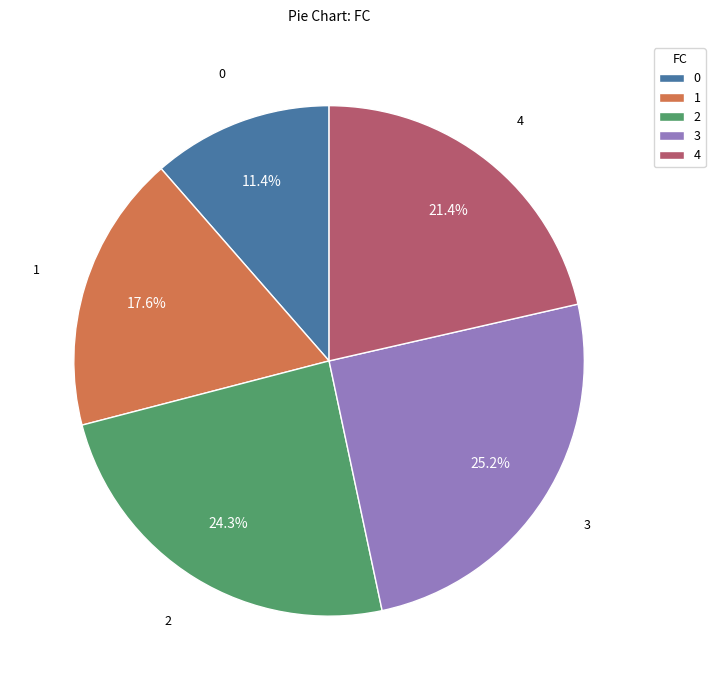

To the nearest percent, what is the difference between the 0 and 2 slice percentages?

13%